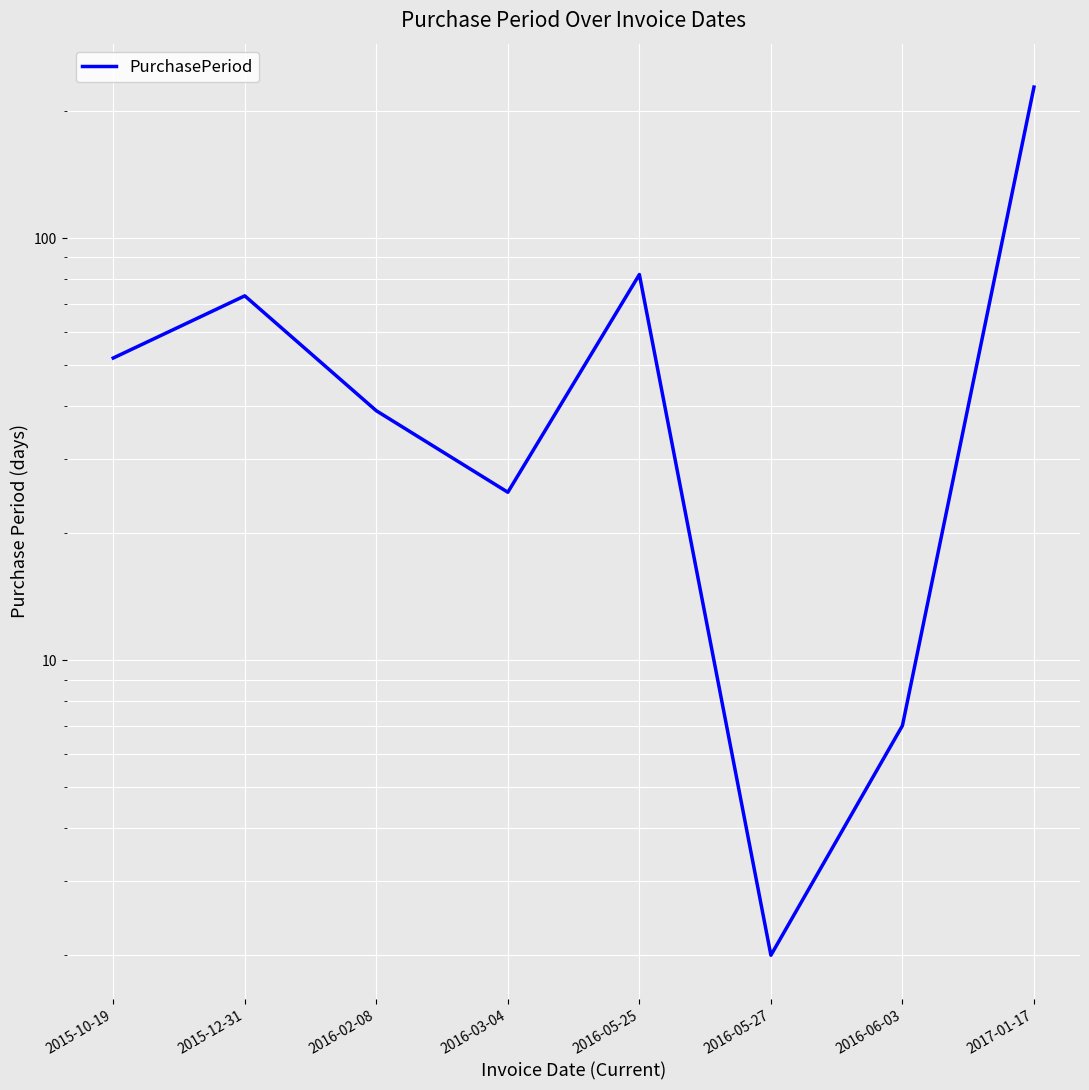

What is the approximate value at 2015-12-31, to the nearest 50?

50